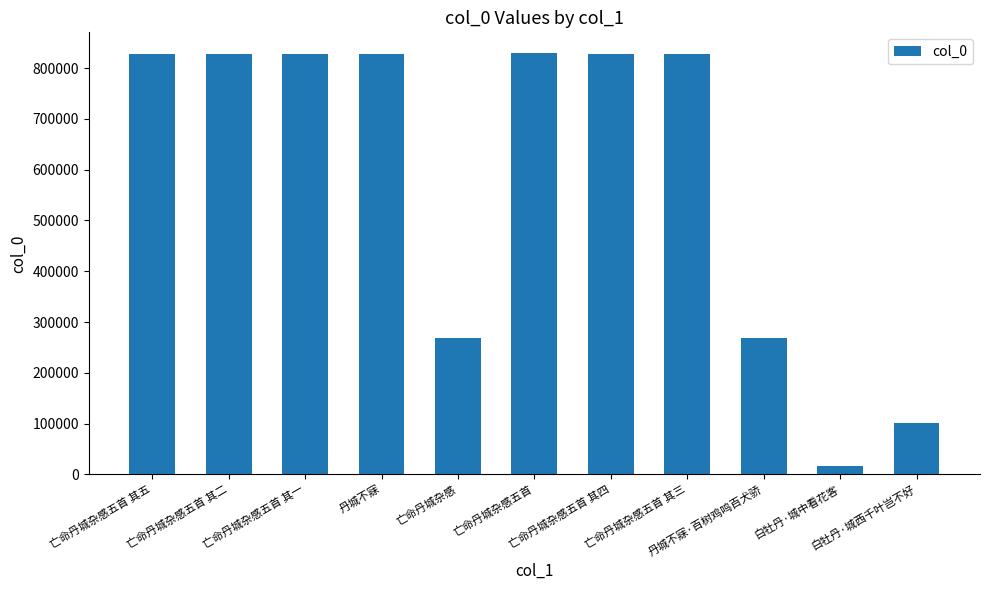

Read the value at 亡命丹城杂感五首 其二.

827670